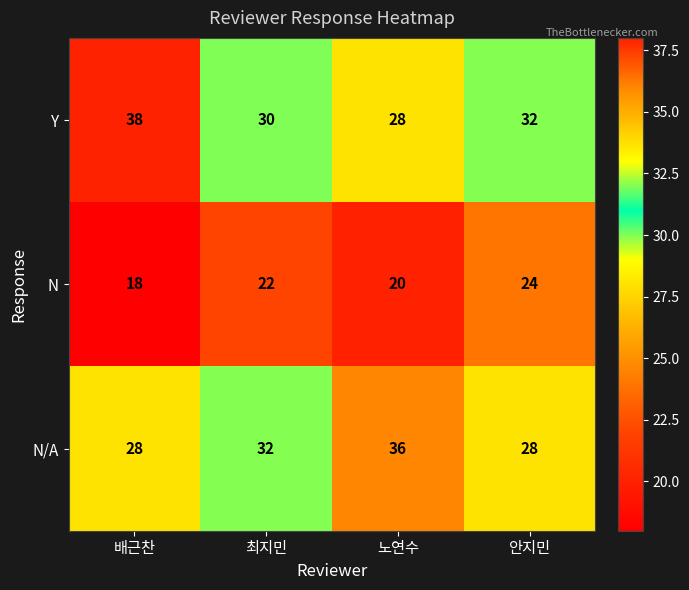

What is the difference between the maximum and second lowest values in the N/A series?

8